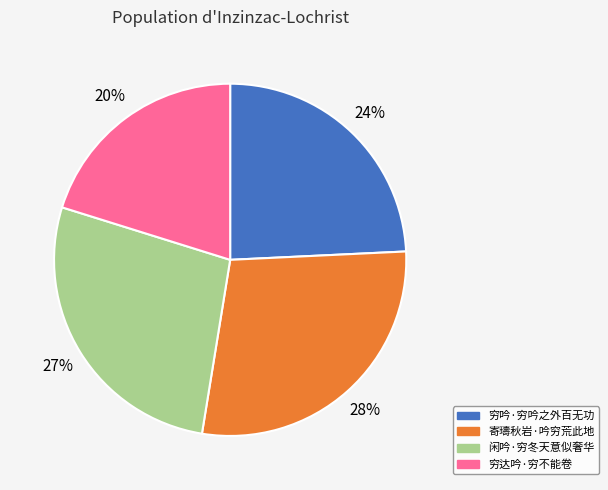

What is the largest slice in the pie chart?

寄璹秋岩·吟穷荒此地